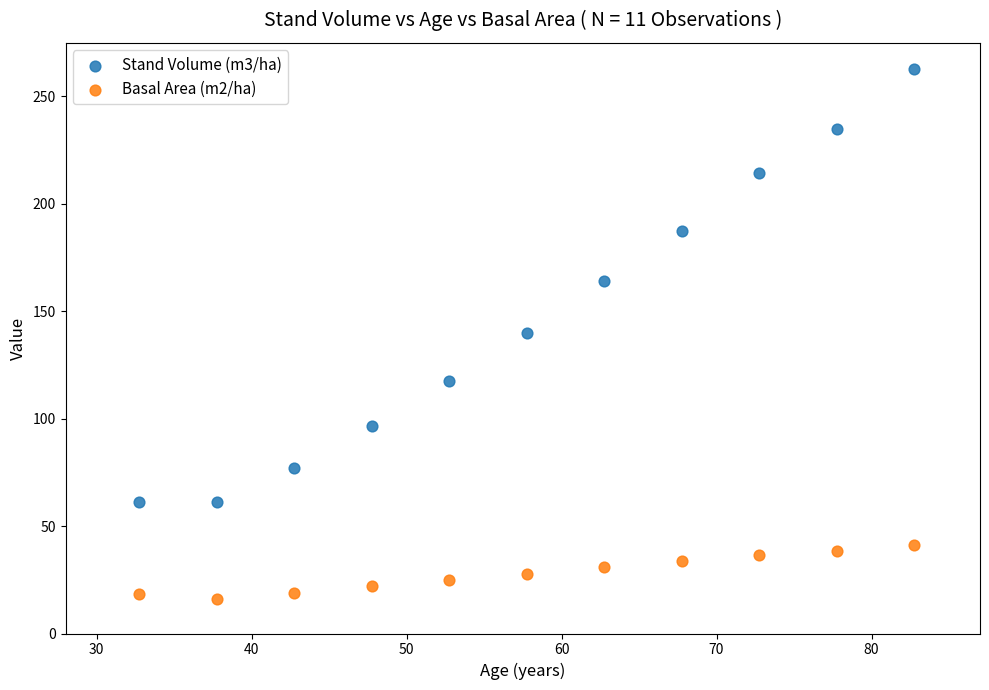

Which series has the largest Y range (max minus min)?

Stand Volume (m3/ha)